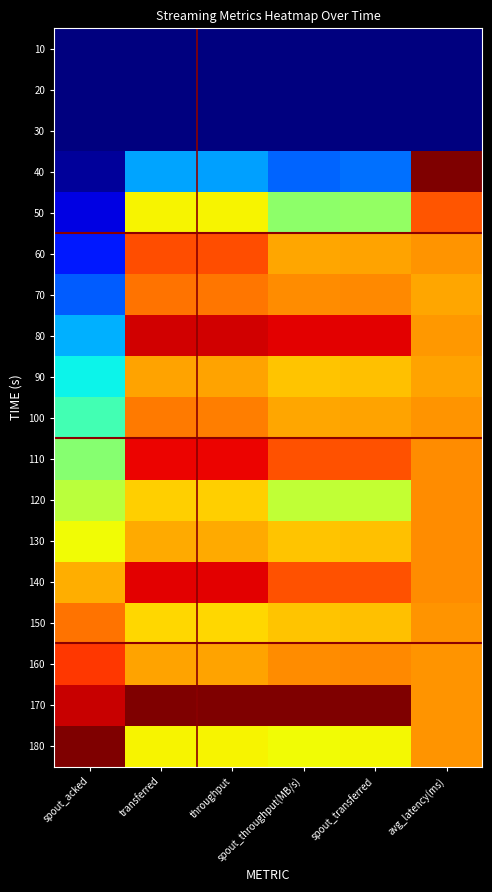

How many categories are shown in the chart?

6